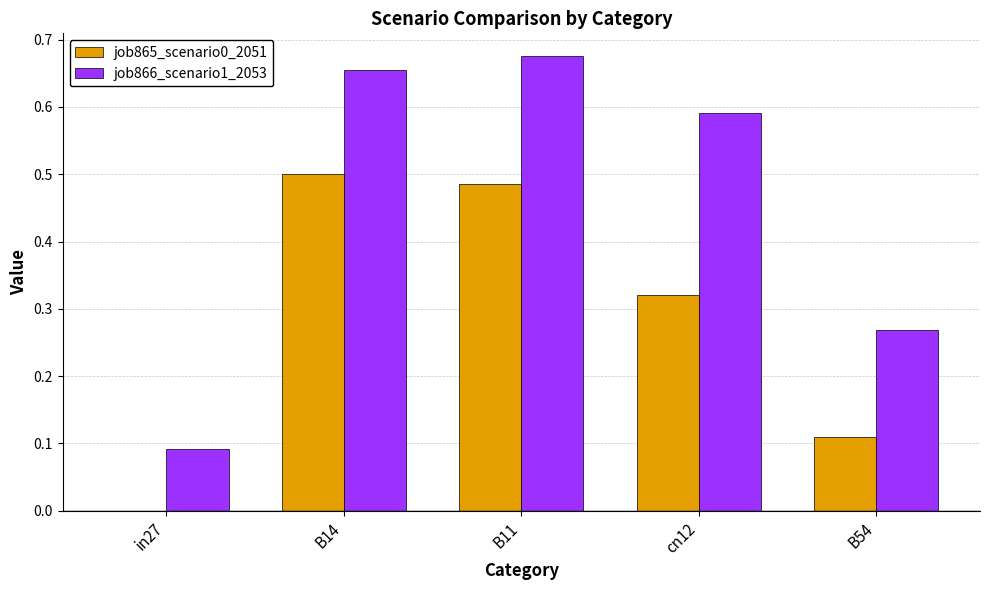

True or false: job865_scenario0_2051 has a value of 0.1 at B11.

False